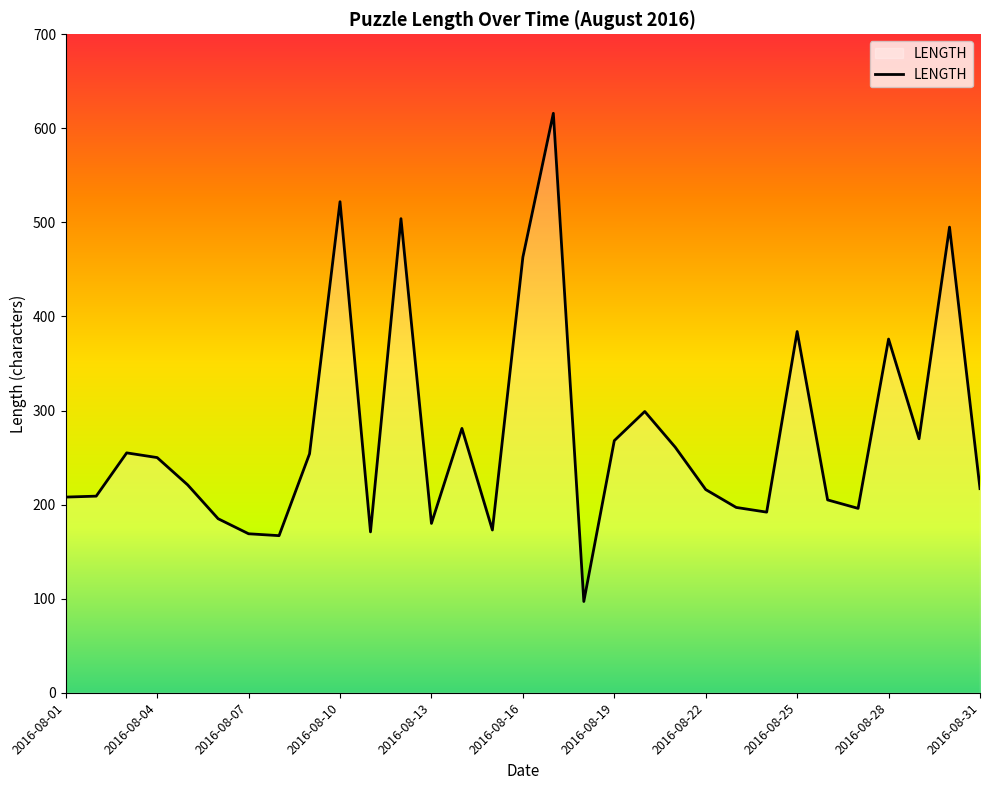

What is the greatest value displayed?

616